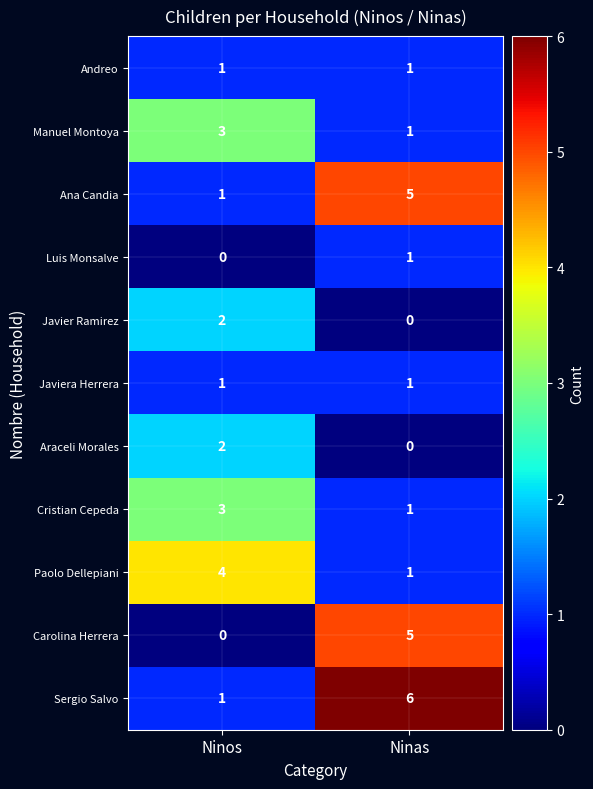

What is the average value of the Sergio Salvo series?

4